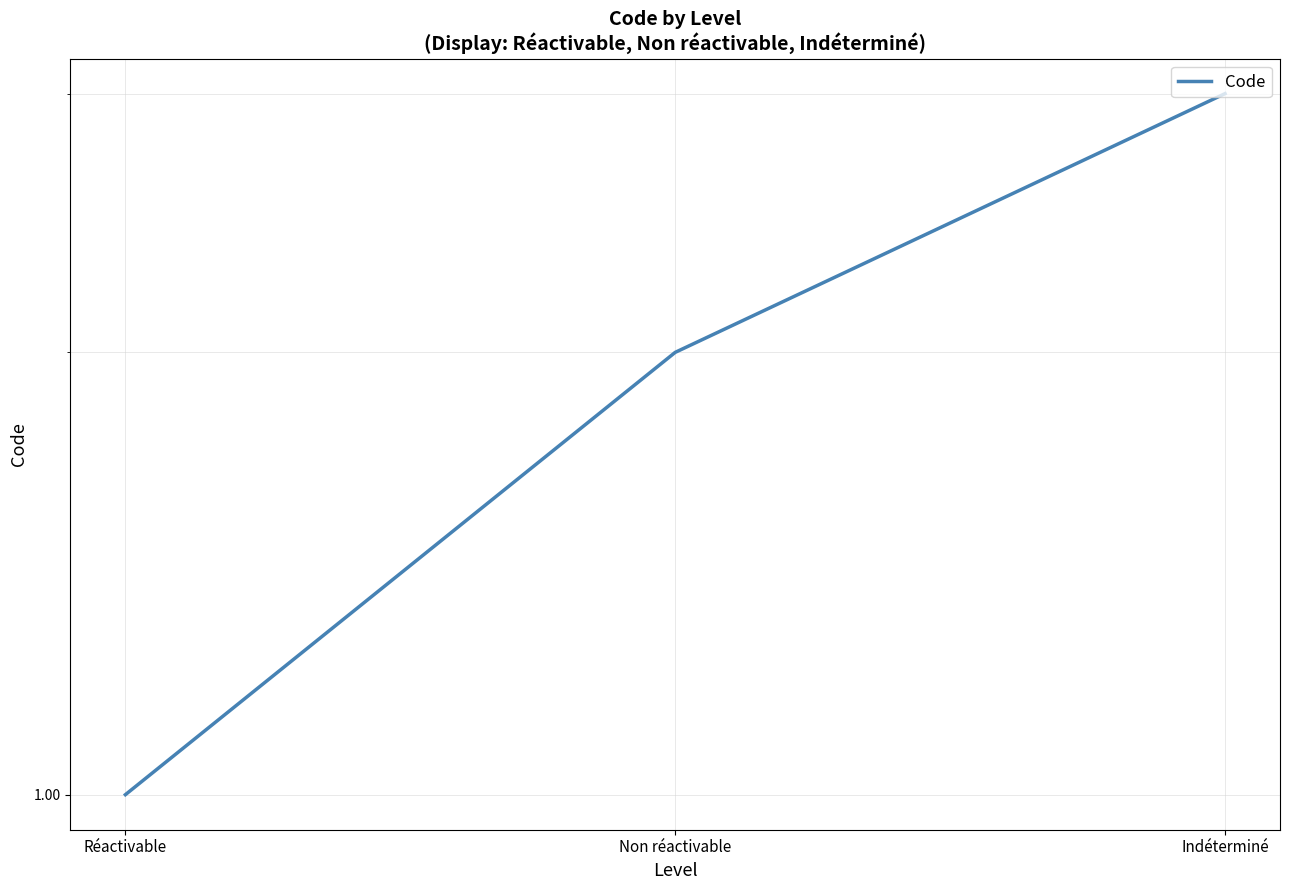

What is the change in value from Non réactivable to Indéterminé?

+1